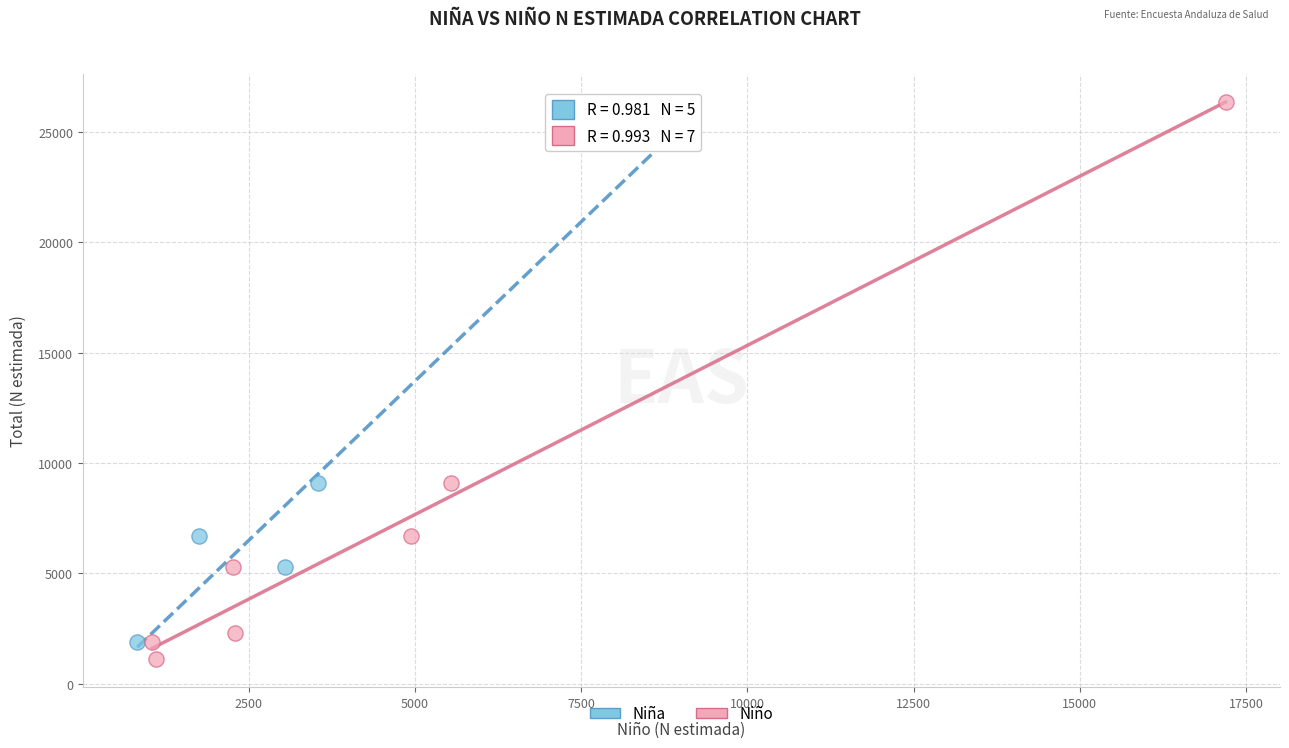

Which series has the largest Y range (max minus min)?

Niño